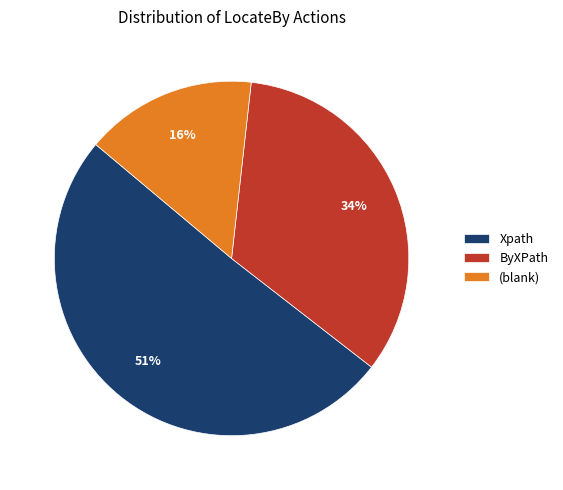

Do (blank) and Xpath together represent more than half of the pie?

Yes